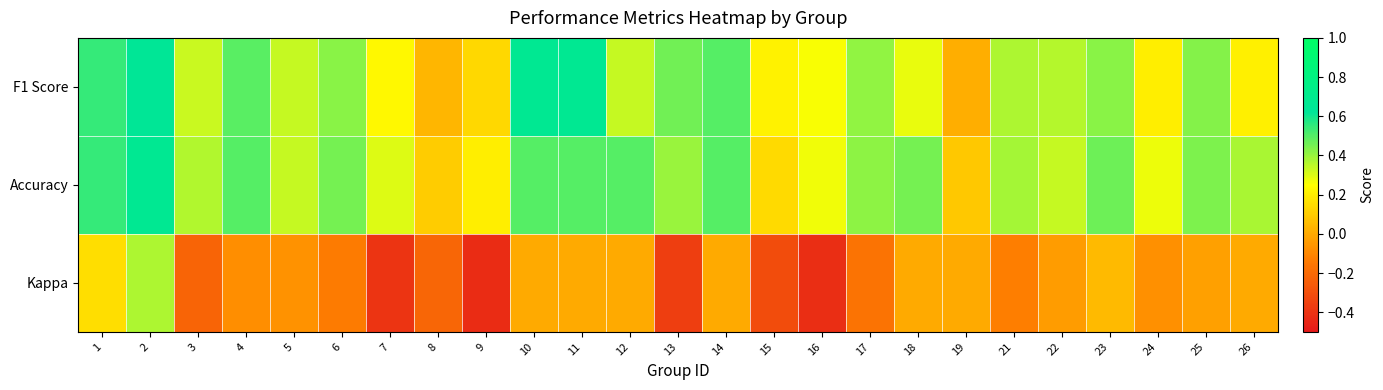

Which series has the largest total across all categories?

Accuracy